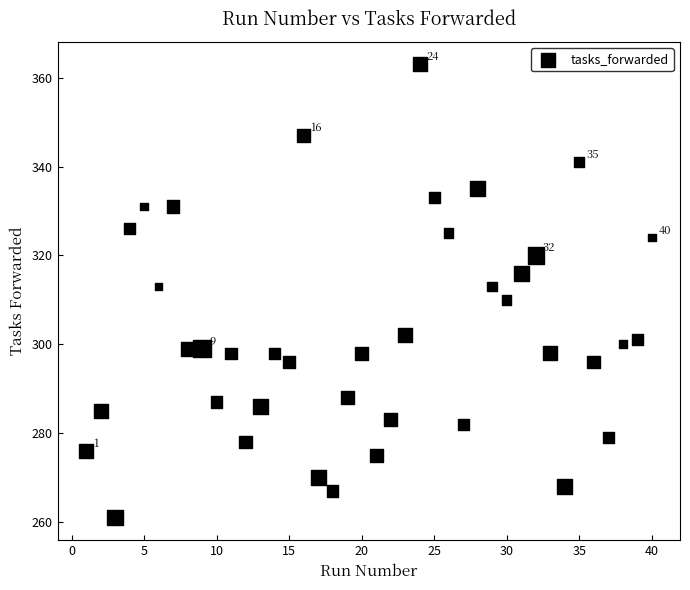

What is the range of Y values (max minus min)?

102